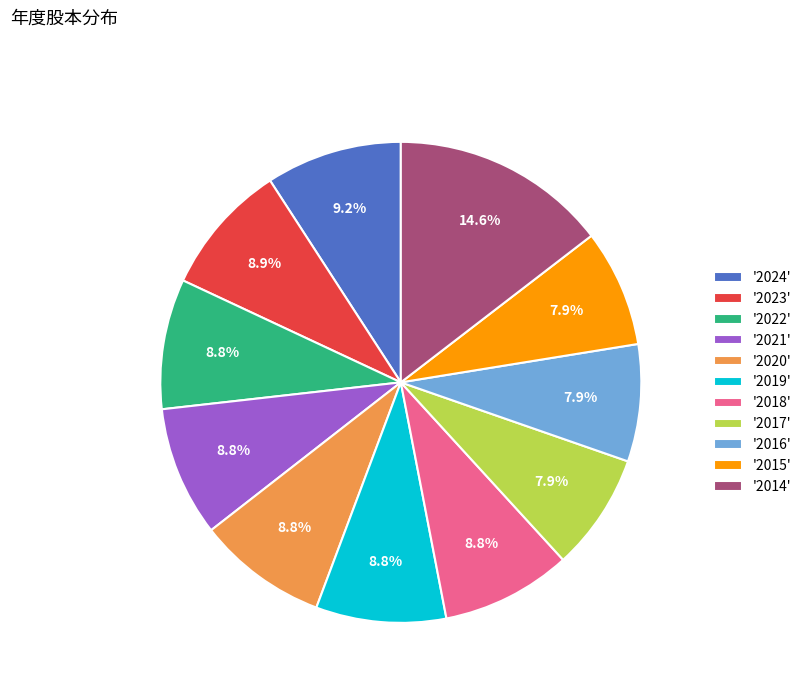

Which category has the biggest portion of the pie?

'2014'